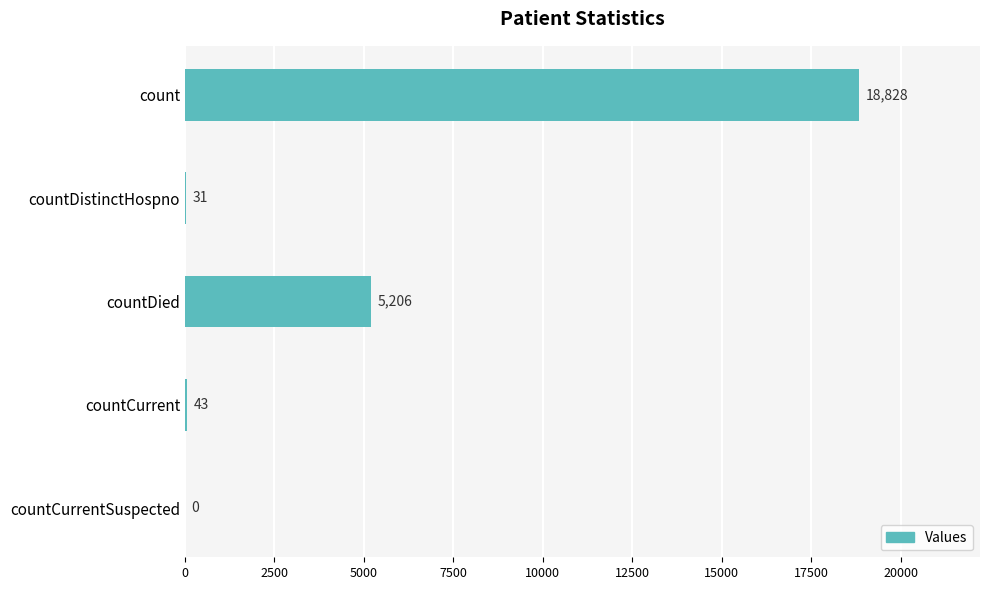

At which label is the value closest to 9414?

countDied